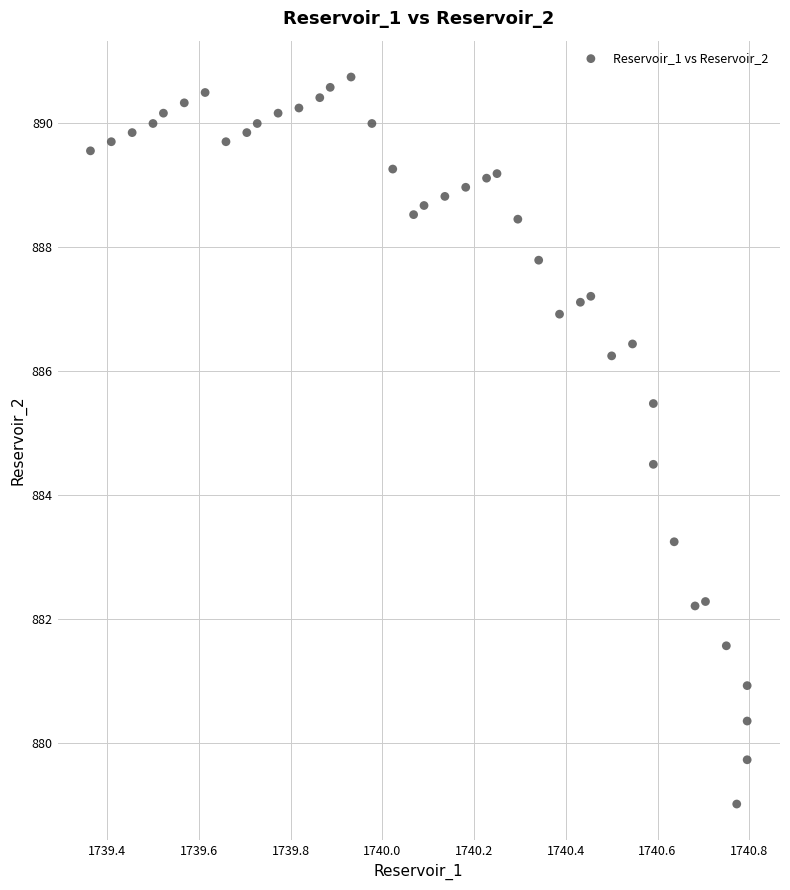

What Y value in the scatter plot is closest to 884?

884.5